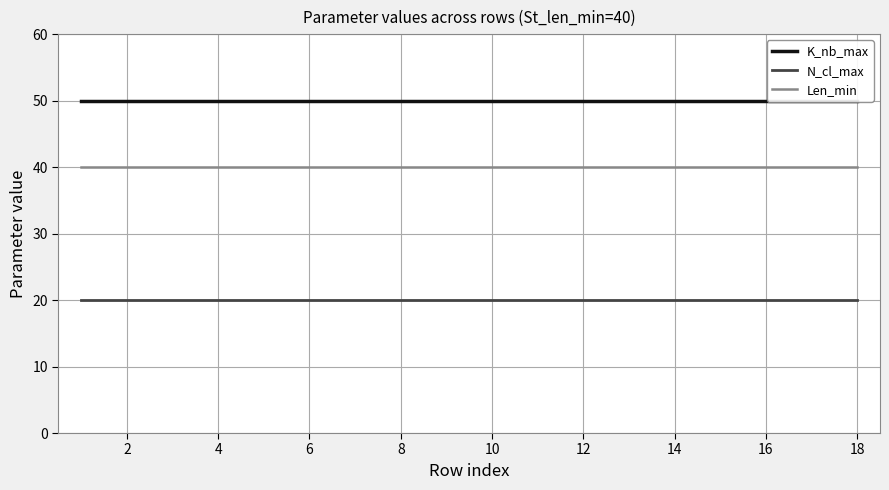

Is it true that Len_min equals 40 at 6?

True